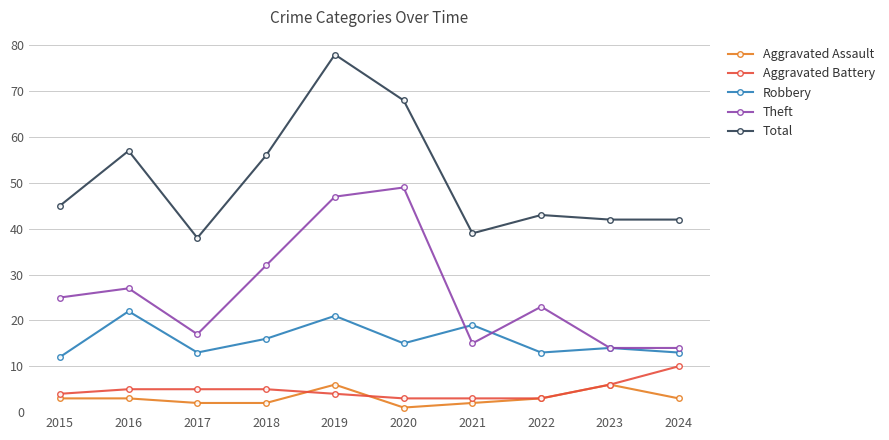

Is it true that Total equals 69 at 2021?

False